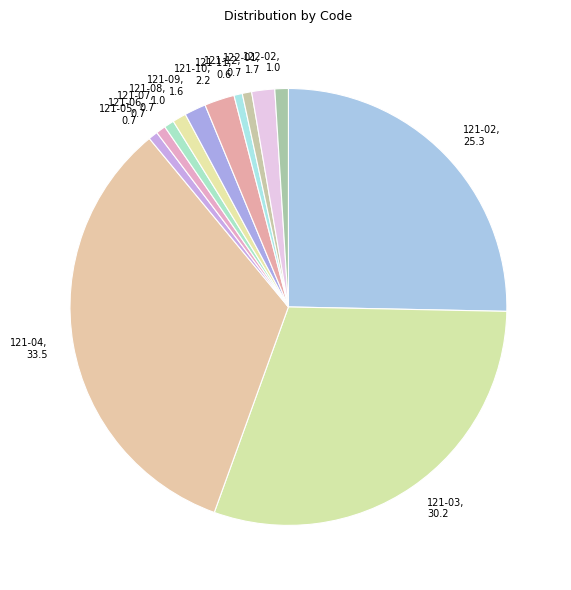

The 121-02 slice represents 25% of the pie. True or false?

True